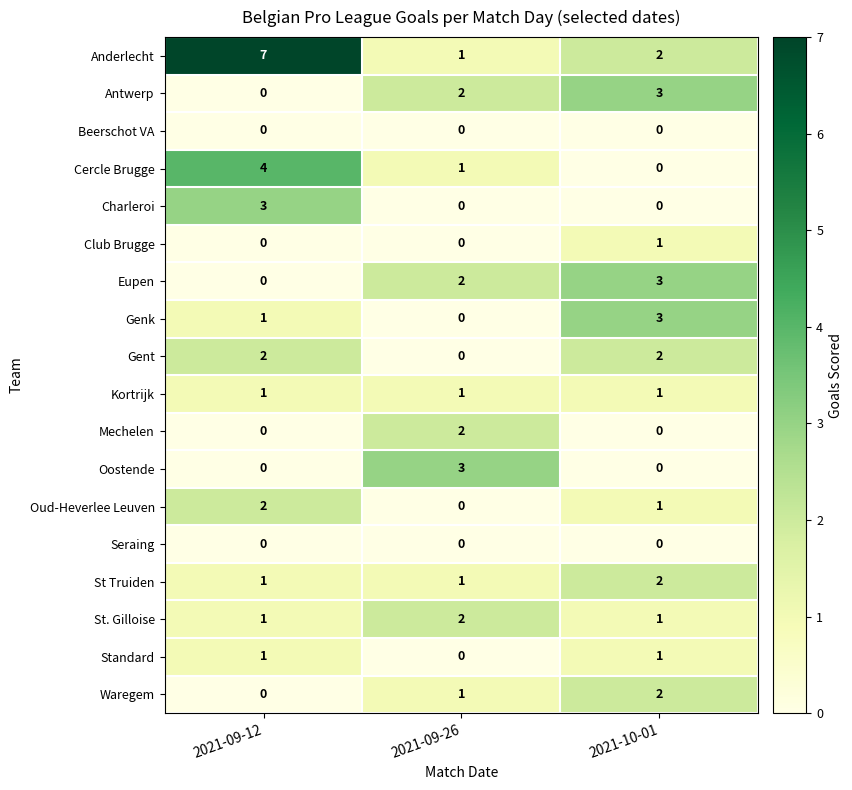

What is the maximum value shown in the chart?

7